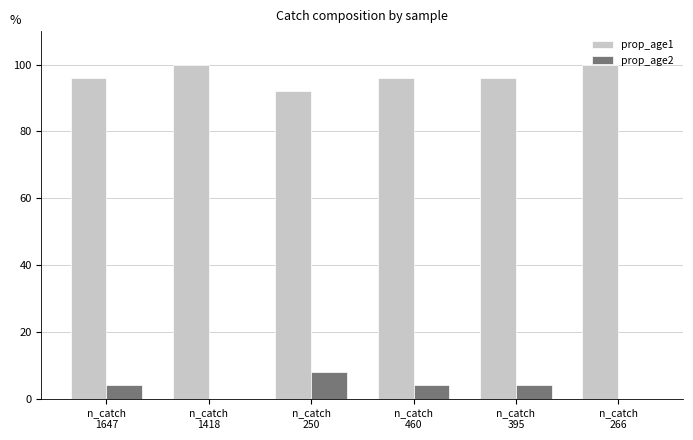

The prop_age1 series shows 63 at n_catch
1647. True or false?

False